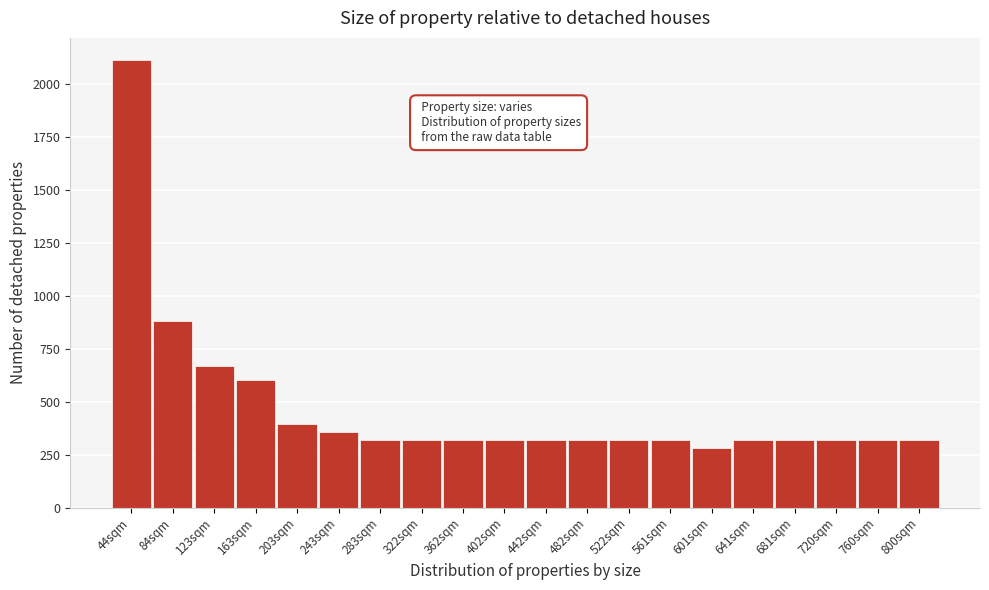

Reading left to right, list all the values displayed in this chart.

44sqm=2114	84sqm=882	123sqm=668	163sqm=602	203sqm=396	243sqm=358	283sqm=320	322sqm=320	362sqm=320	402sqm=320	442sqm=320	482sqm=320	522sqm=320	561sqm=320	601sqm=280	641sqm=320	681sqm=320	720sqm=320	760sqm=320	800sqm=320